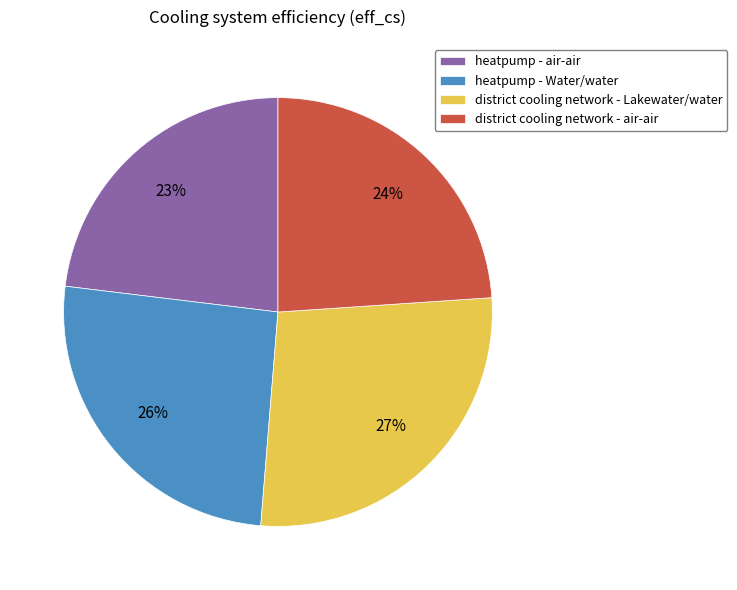

To the nearest percent, what percentage of the pie is heatpump - Water/water?

26%